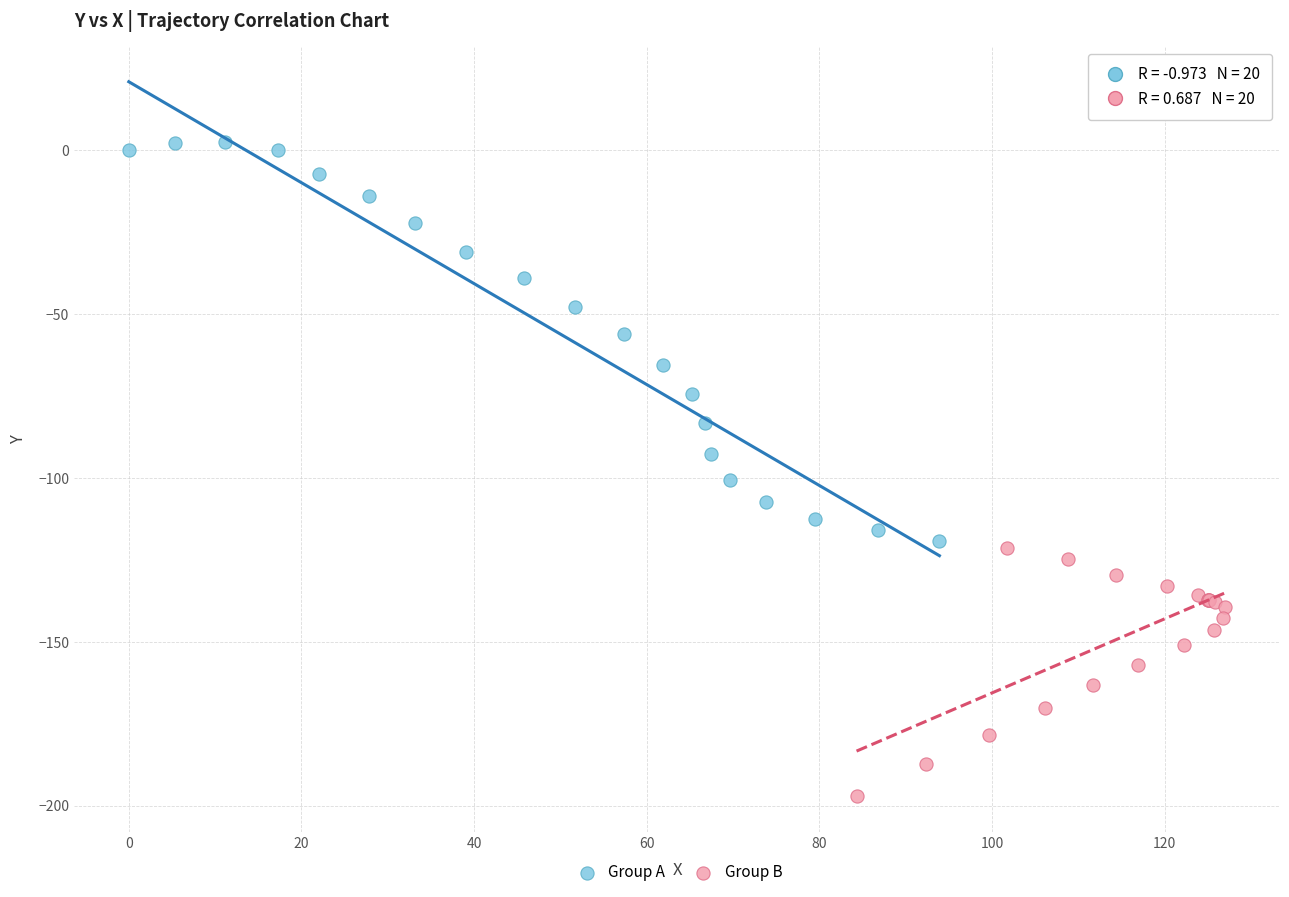

Which series contains the lowest Y value?

Group B